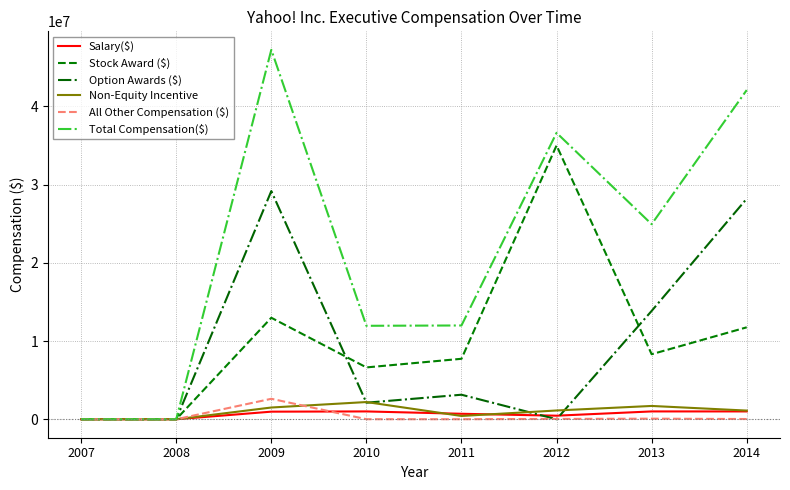

What is the difference between the highest and lowest values at 2013?

24861849